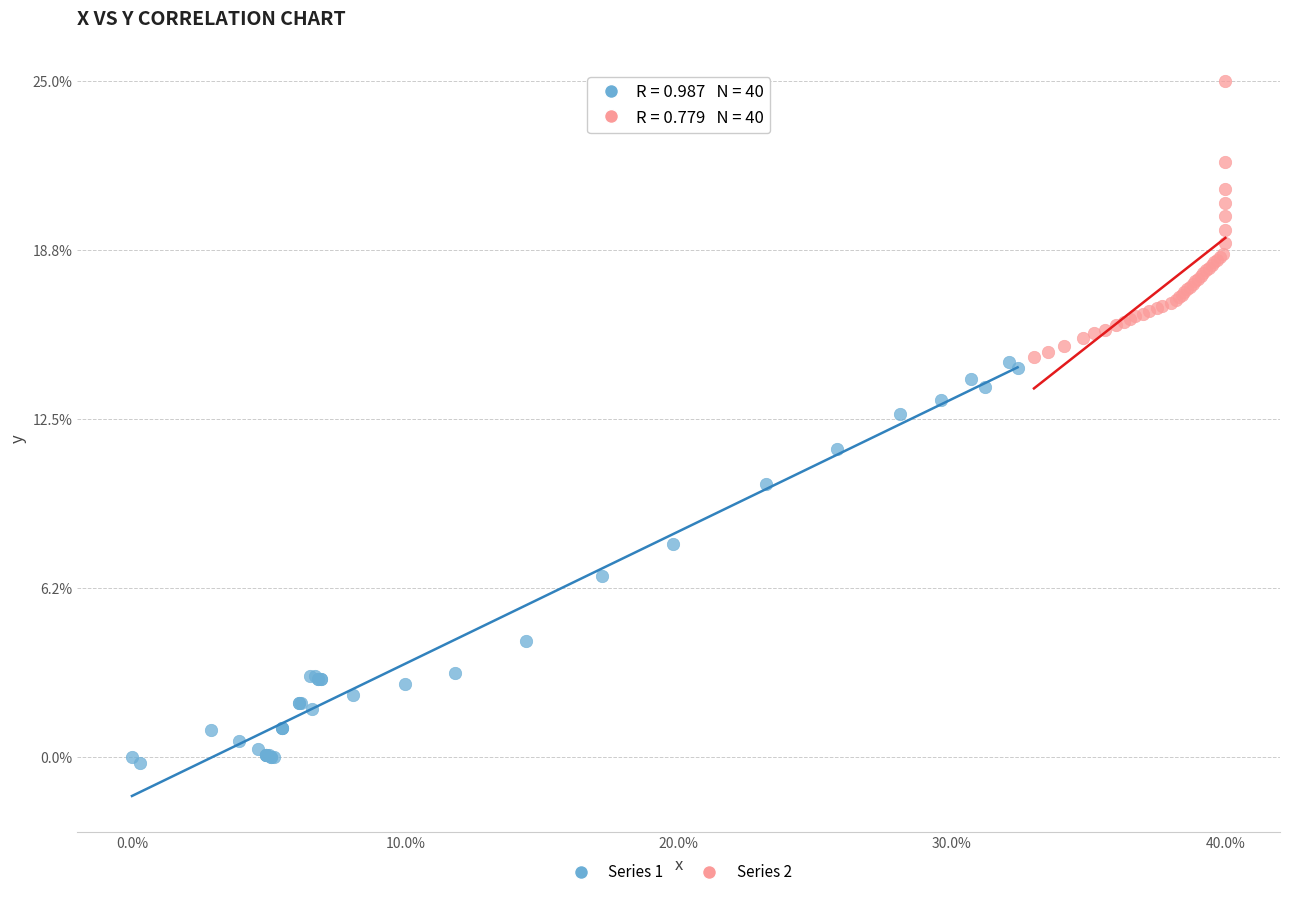

Which series contains the lowest Y value?

Series 1